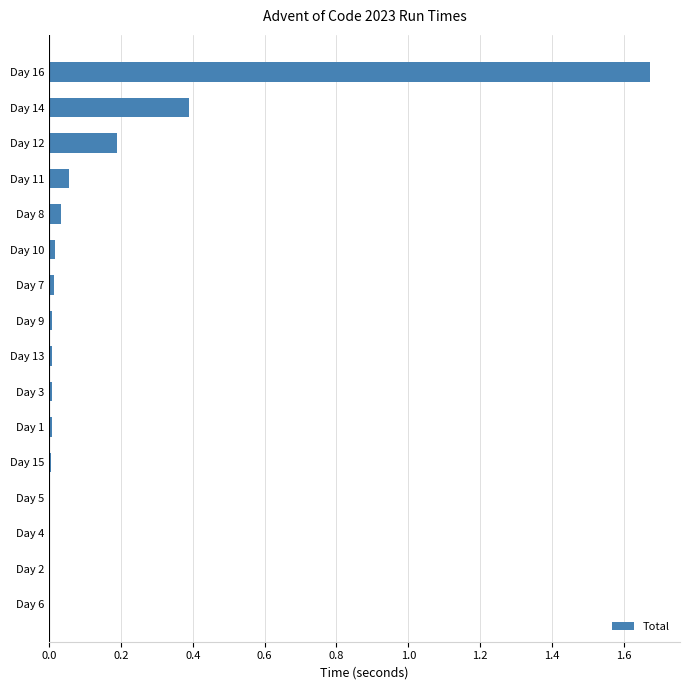

What is the sum of all values?

2.4